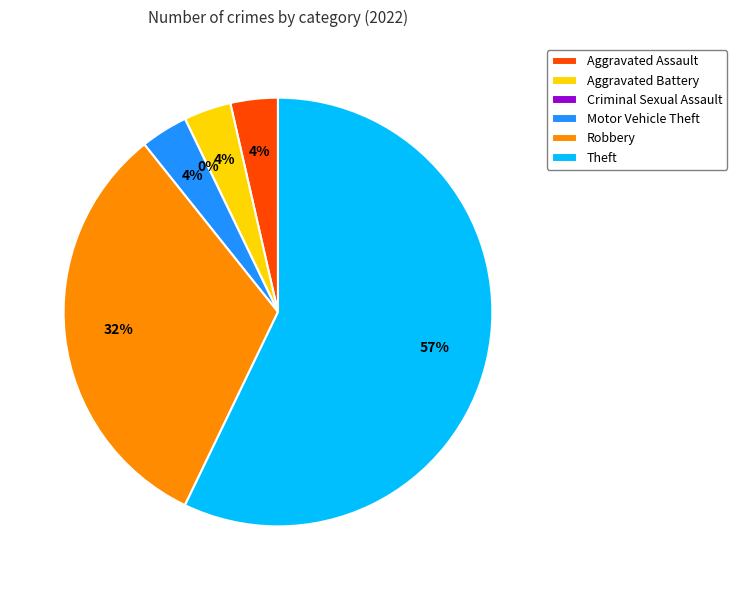

What percentage is the Aggravated Assault slice, to the nearest percent?

4%